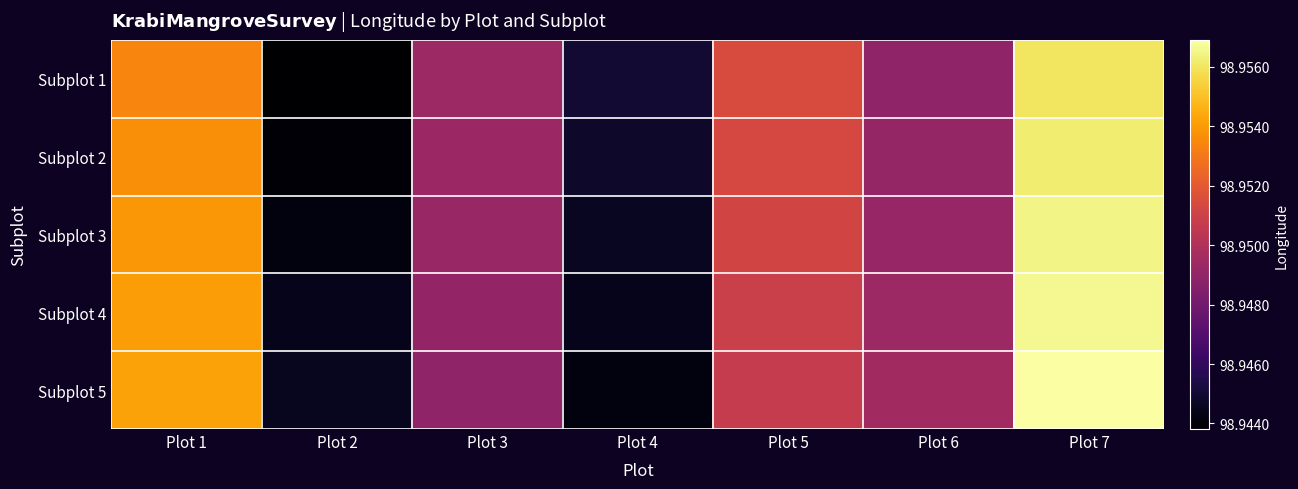

Reading right to left, what are all the values shown in this chart?

Subplot 1: Plot 7=99.0	Plot 6=98.9	Plot 5=99.0	Plot 4=98.9	Plot 3=98.9	Plot 2=98.9	Plot 1=99.0
Subplot 2: Plot 7=99.0	Plot 6=98.9	Plot 5=99.0	Plot 4=98.9	Plot 3=98.9	Plot 2=98.9	Plot 1=99.0
Subplot 3: Plot 7=99.0	Plot 6=98.9	Plot 5=99.0	Plot 4=98.9	Plot 3=98.9	Plot 2=98.9	Plot 1=99.0
Subplot 4: Plot 7=99.0	Plot 6=98.9	Plot 5=99.0	Plot 4=98.9	Plot 3=98.9	Plot 2=98.9	Plot 1=99.0
Subplot 5: Plot 7=99.0	Plot 6=98.9	Plot 5=99.0	Plot 4=98.9	Plot 3=98.9	Plot 2=98.9	Plot 1=99.0